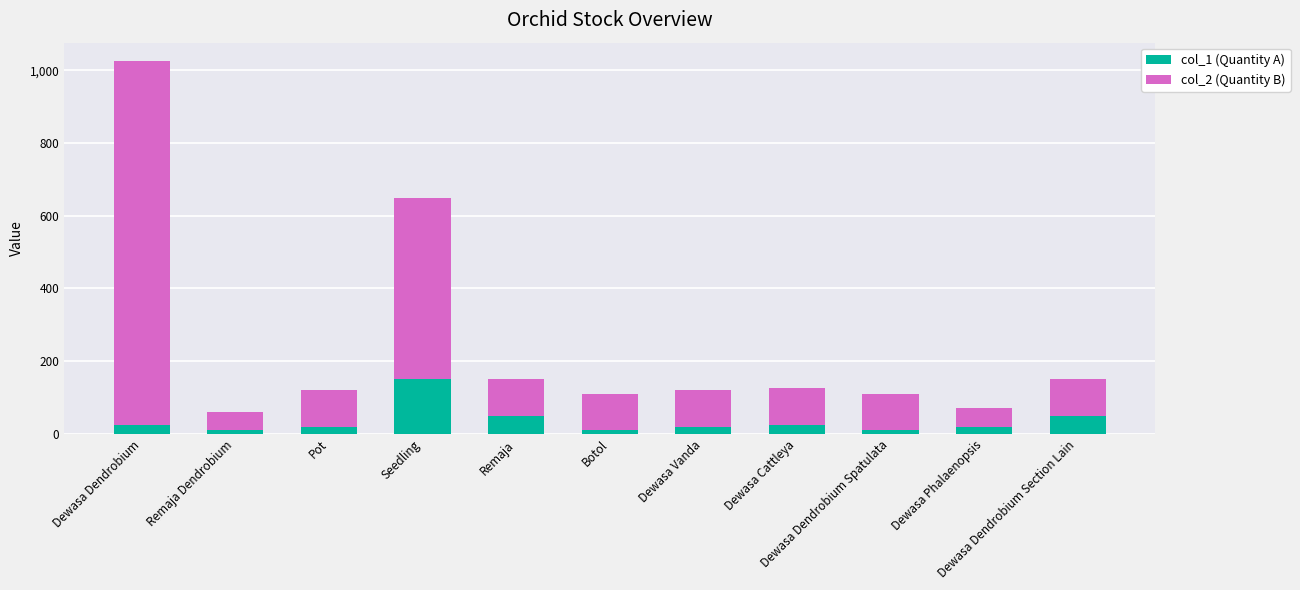

At which category is the sum across all series the highest?

Dewasa Dendrobium